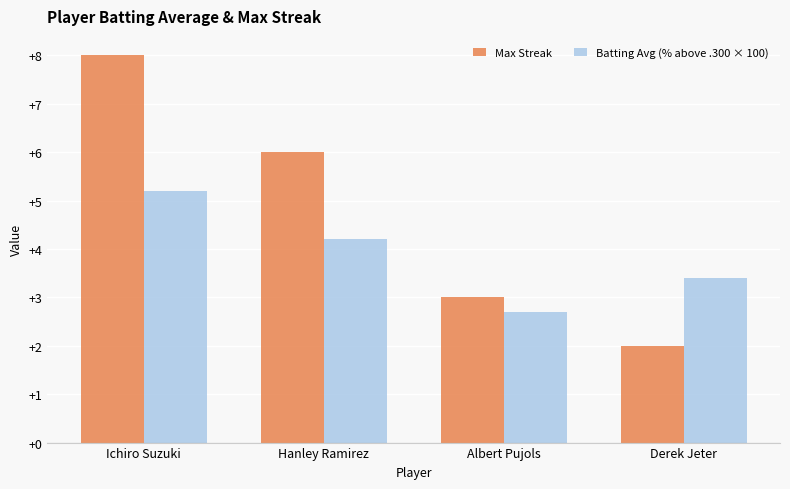

What is the highest value of the Max Streak series?

8.0